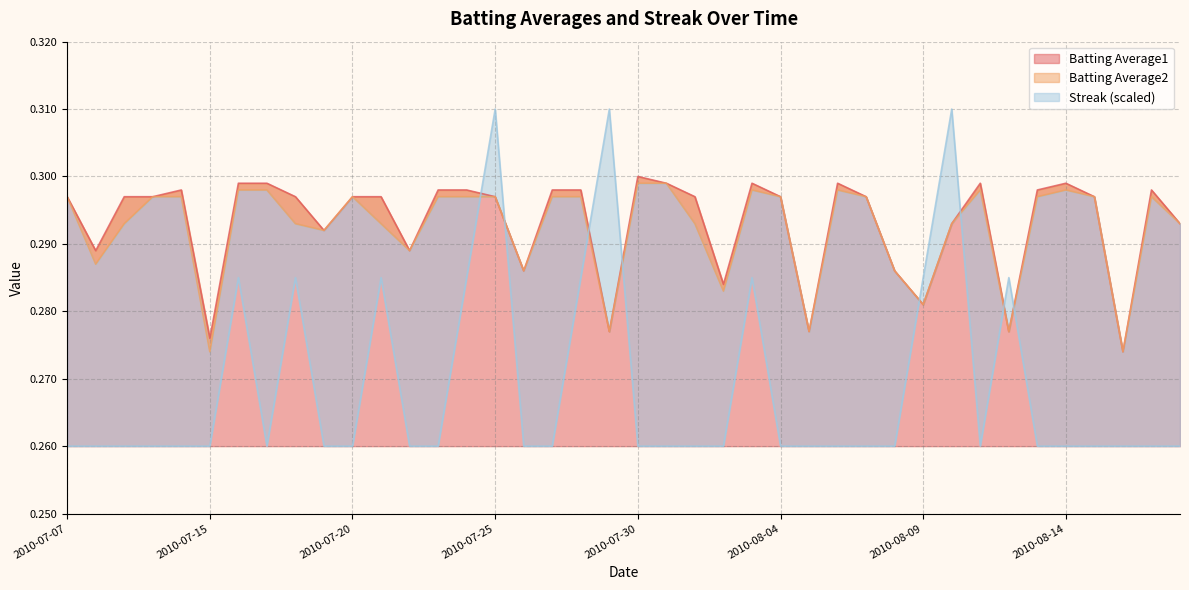

Which series has the widest spread of values?

Streak